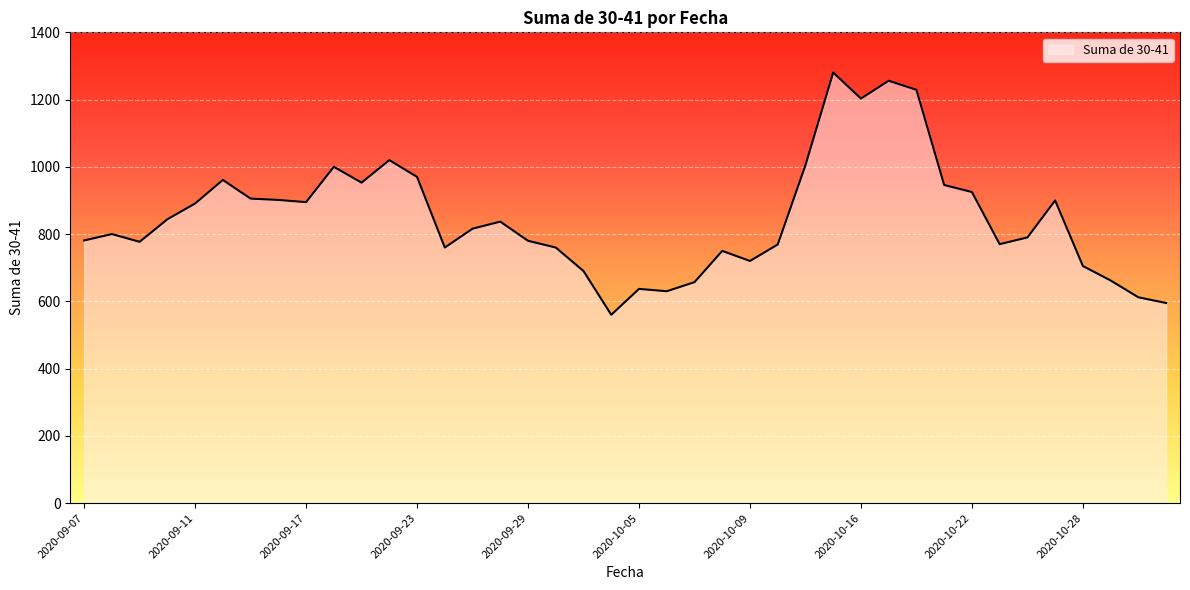

What is the difference between the maximum and minimum values?

720.5